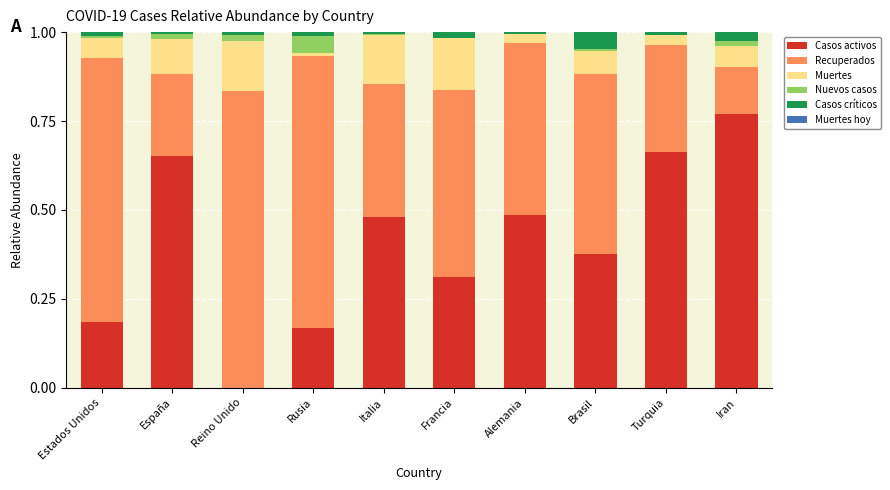

Is it true that Casos activos equals 0.3 at Estados Unidos?

False